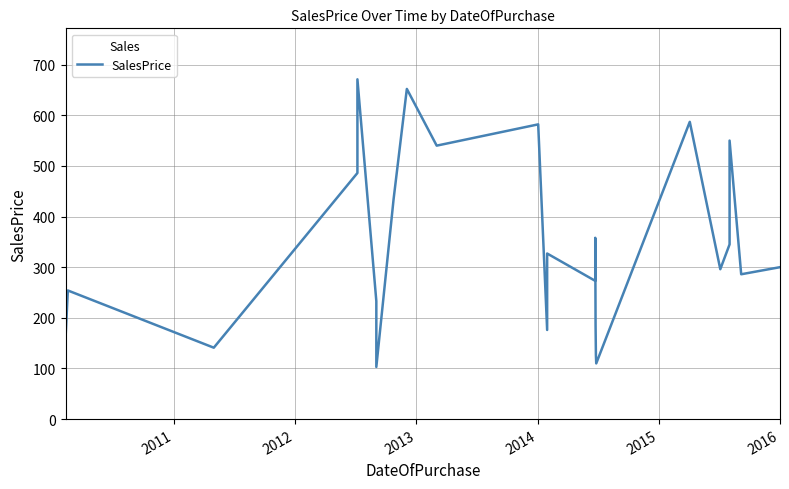

What is the smallest value displayed?

103